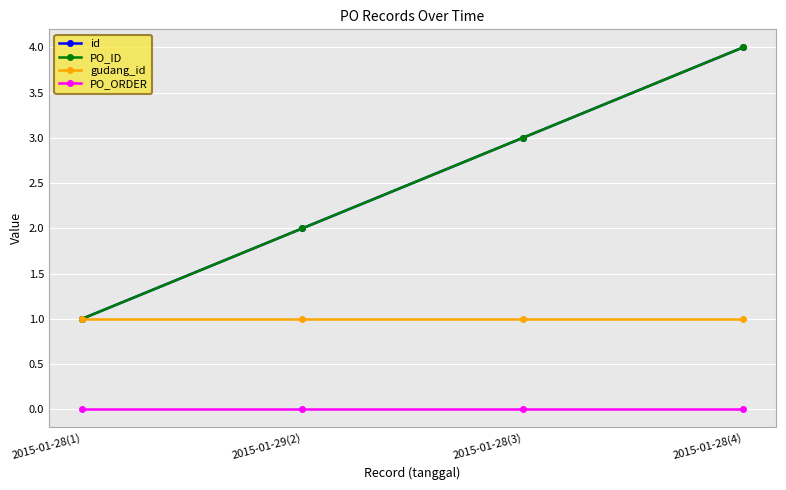

Does the chart have visible grid lines?

Yes